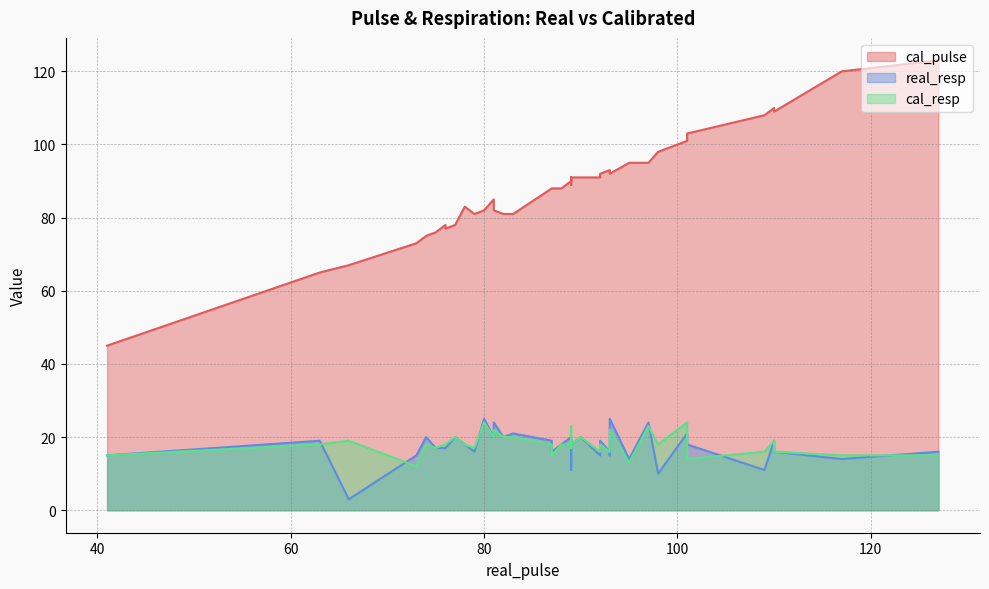

Rank the series by their maximum value, from highest to lowest.

cal_pulse, real_resp, cal_resp